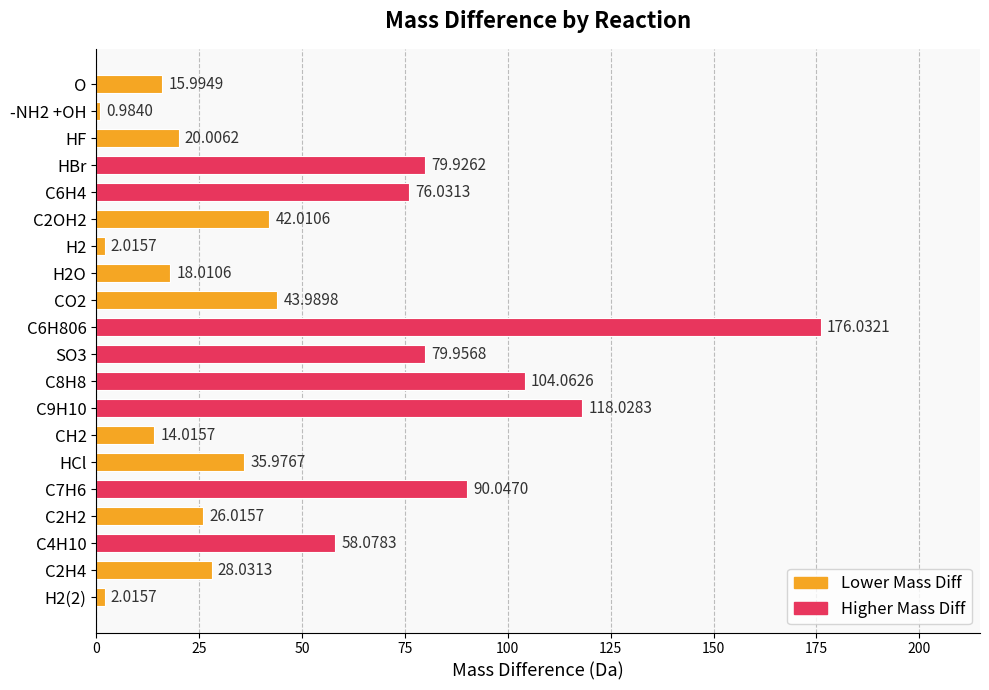

What is the sum of all values?

1031.2